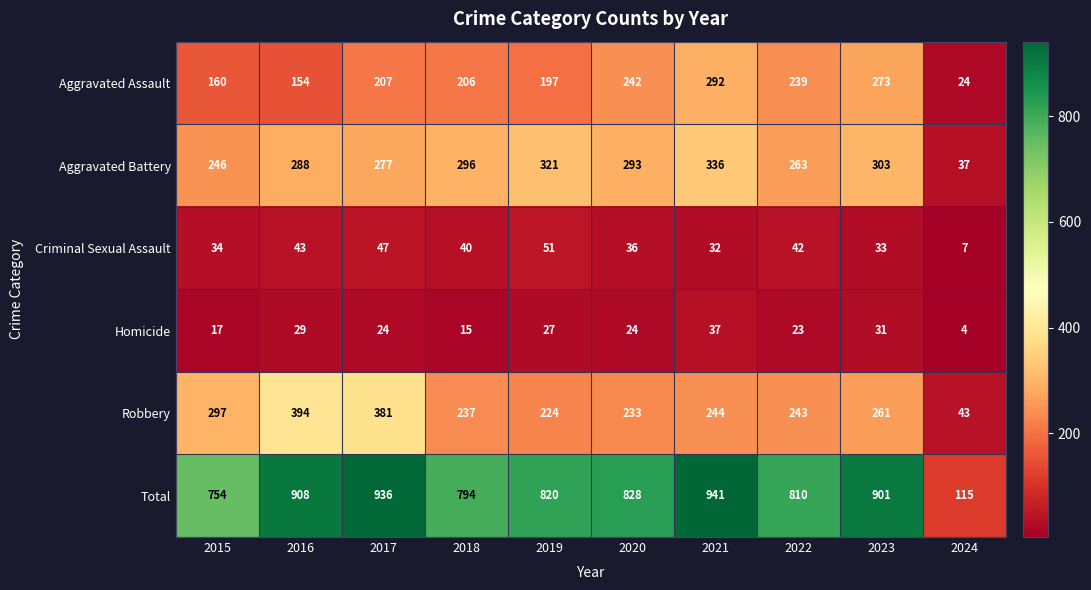

List the series in order of their peak value, highest first.

Total, Robbery, Aggravated Battery, Aggravated Assault, Criminal Sexual Assault, Homicide